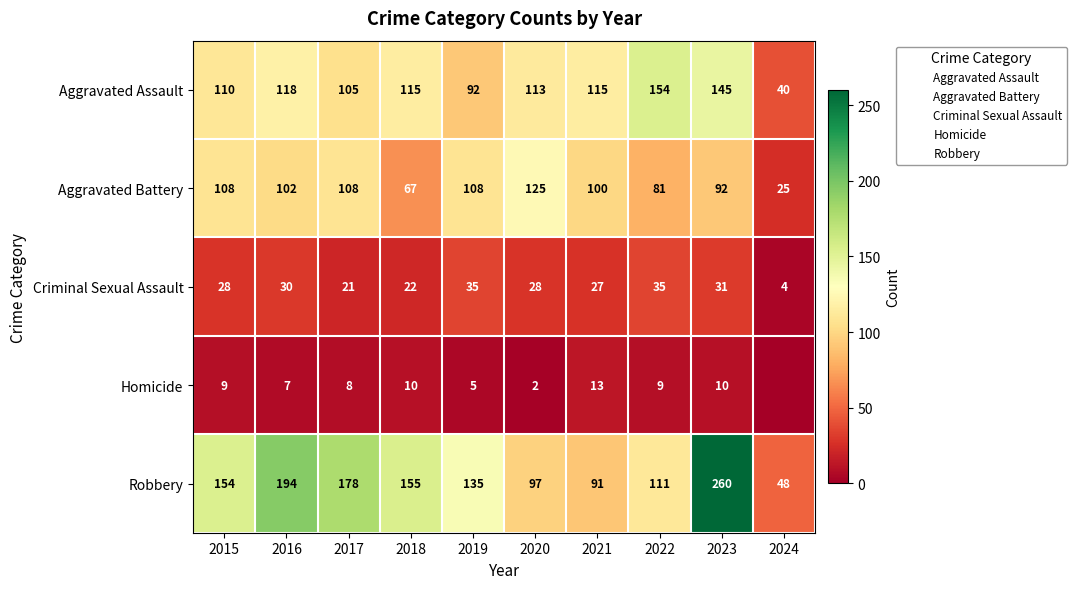

Between 2015 and 2024, which series saw the biggest shift?

Robbery